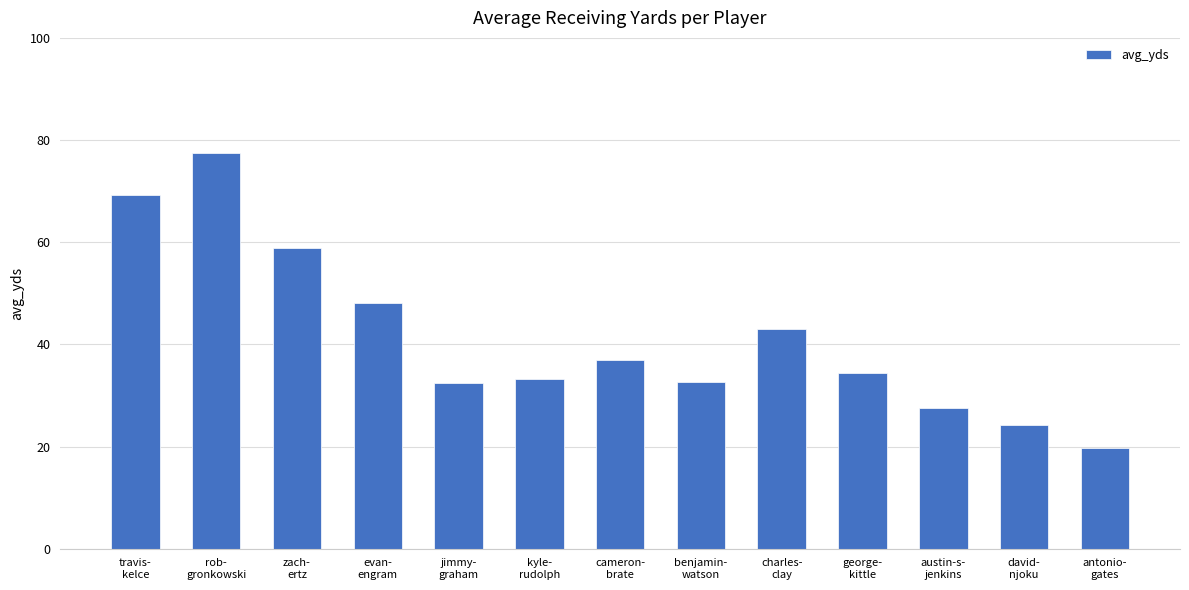

What is the label of the 8th bar from the left?

benjamin-
watson